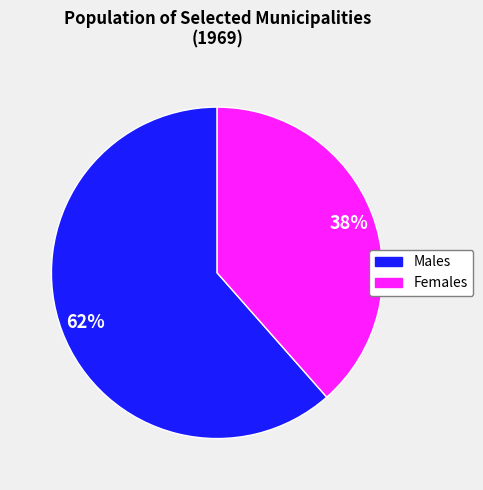

Is there a majority slice in this chart?

Yes